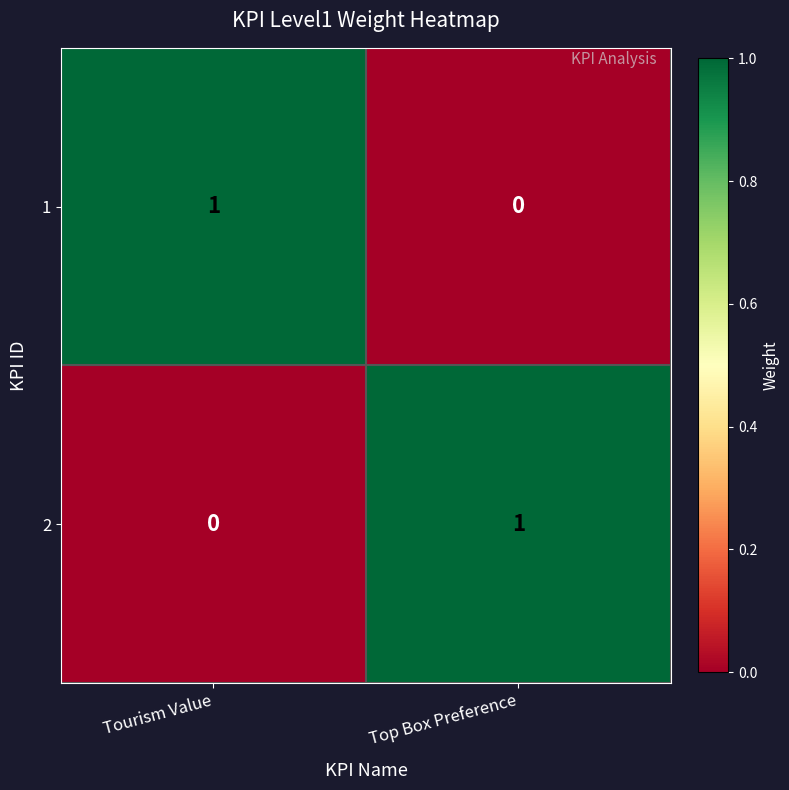

Rank the series at Tourism Value from lowest to highest value.

2, 1